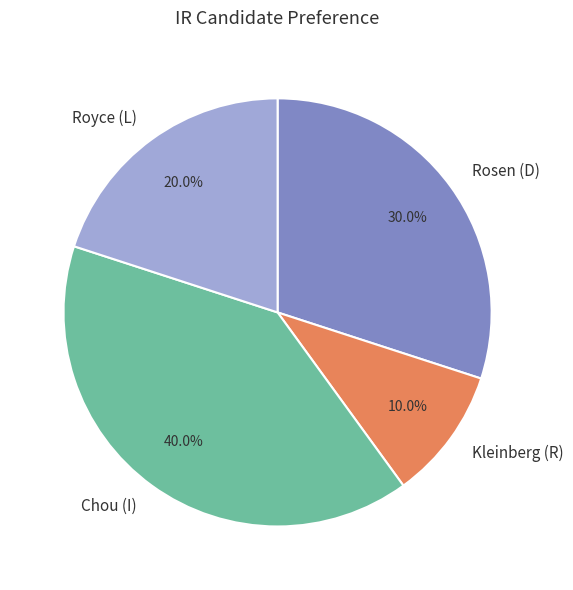

True or false: Kleinberg (R) accounts for 1% of the total.

False